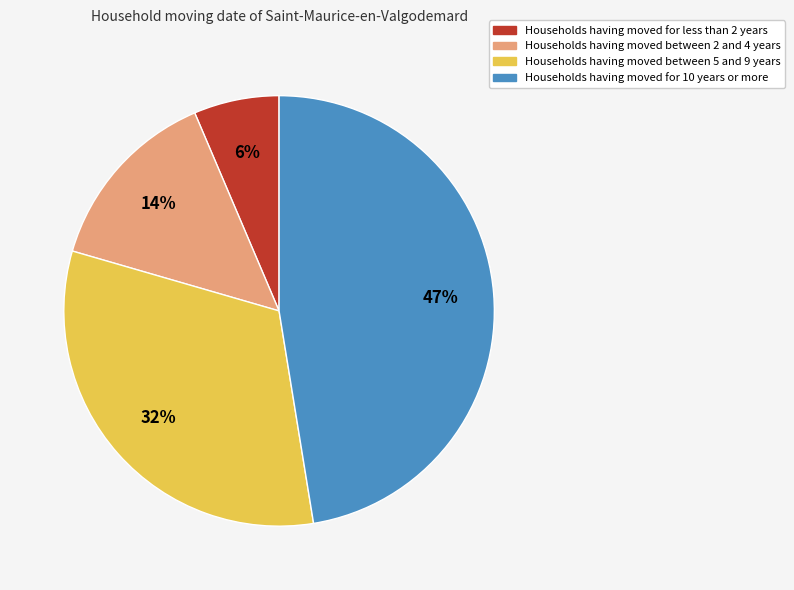

Which category has the biggest portion of the pie?

Households having moved for 10 years or more